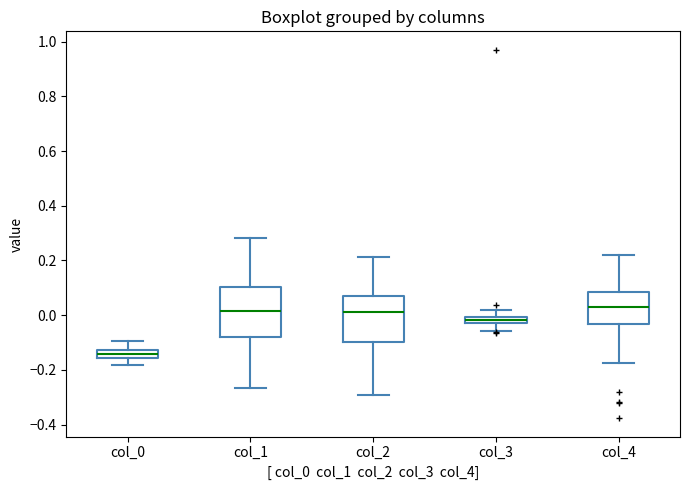

Which box has the lowest median line?

col_0